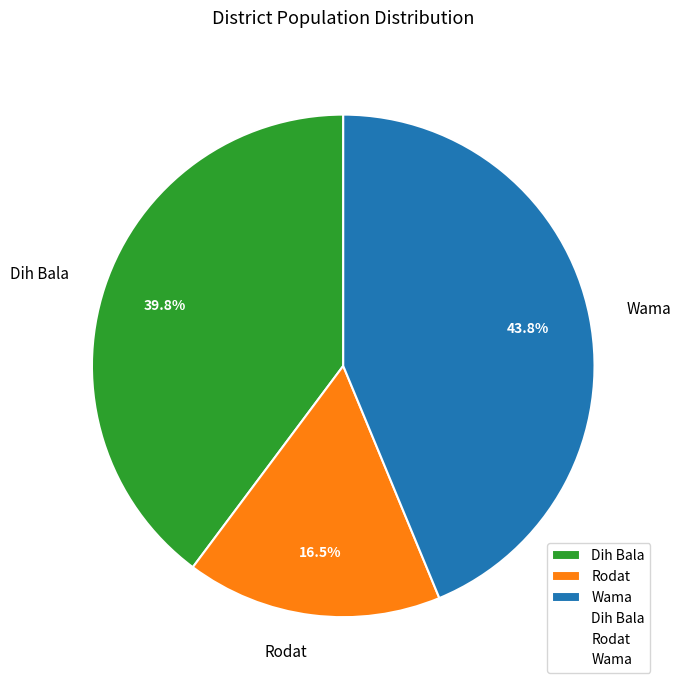

How many segments does this pie chart have?

3